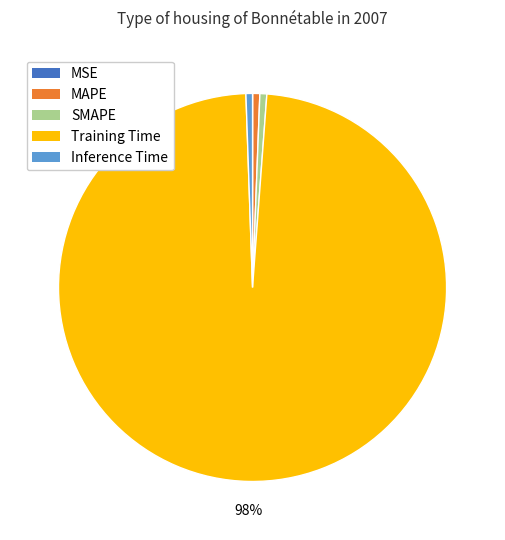

To the nearest percent, what is the average slice percentage?

20%